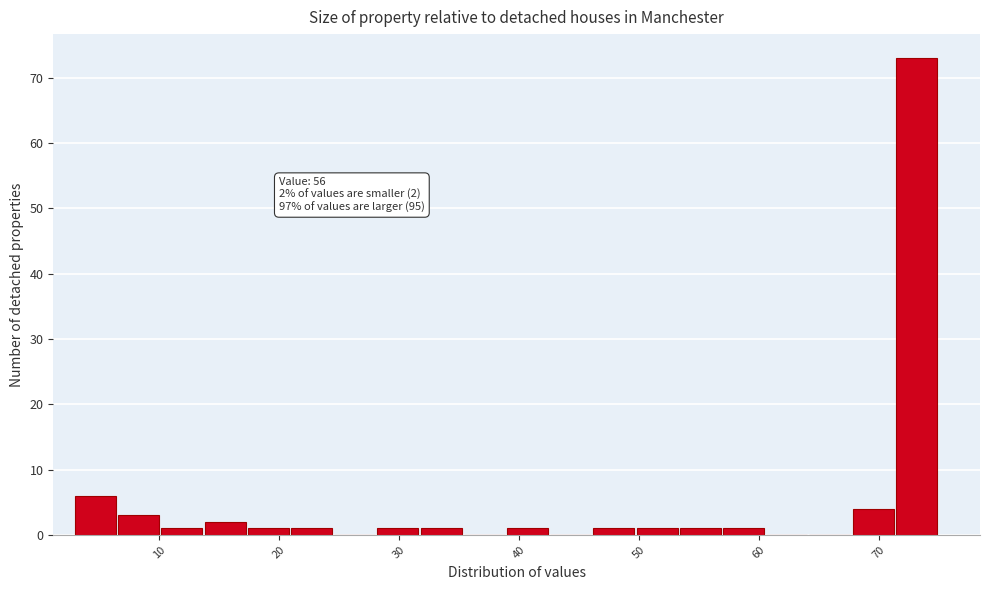

Read against the x-axis, roughly where is the centre of the tallest bar?

73